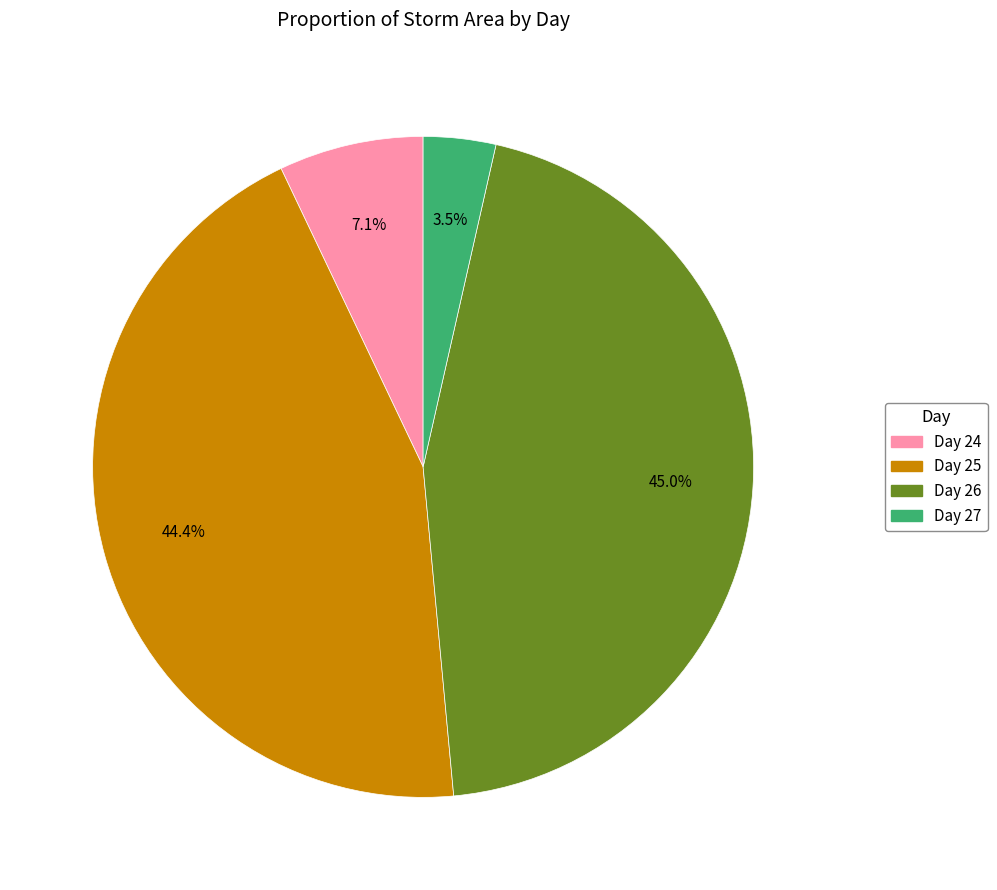

Count the number of slices in the pie.

4